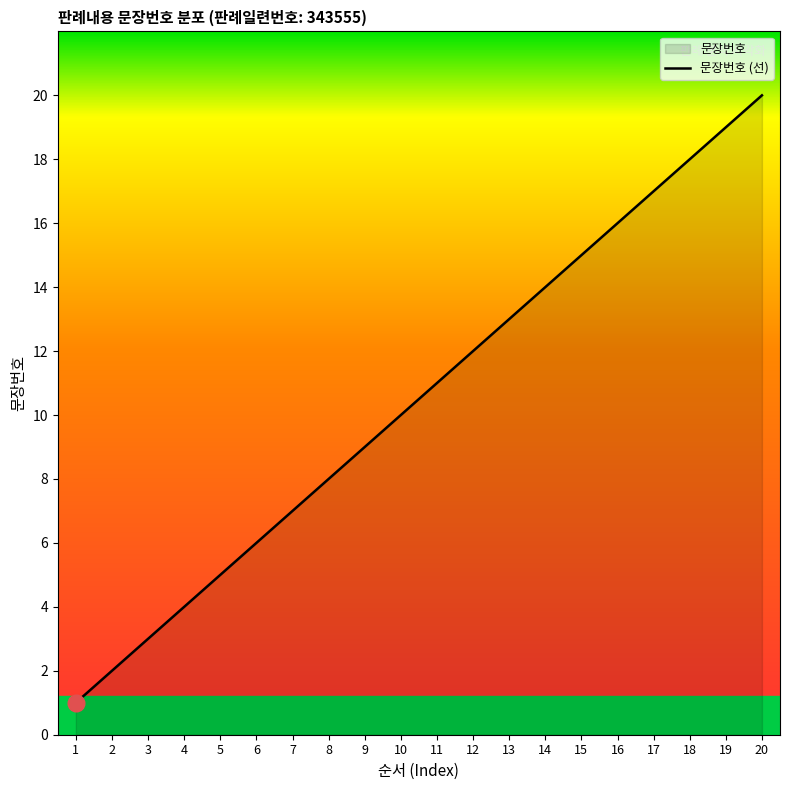

What is the maximum value shown in the chart?

20